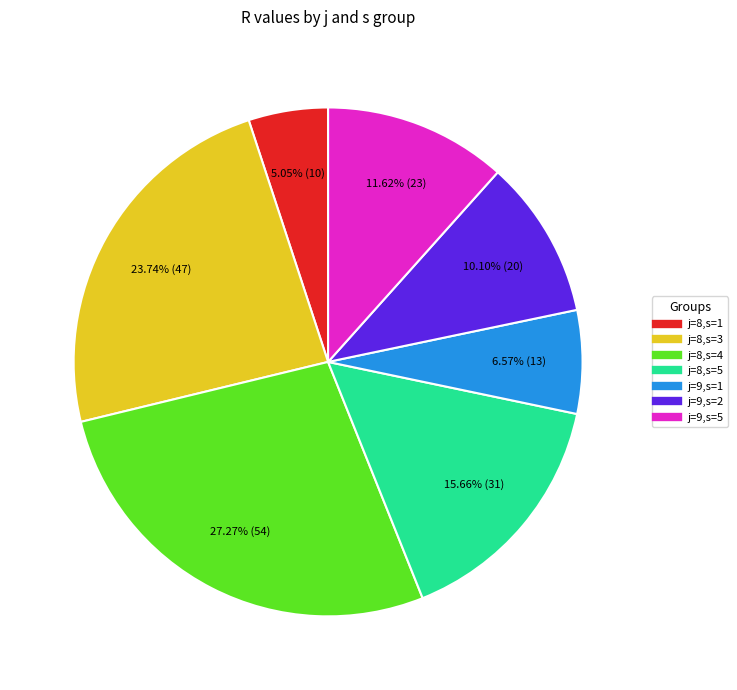

How many segments does this pie chart have?

7